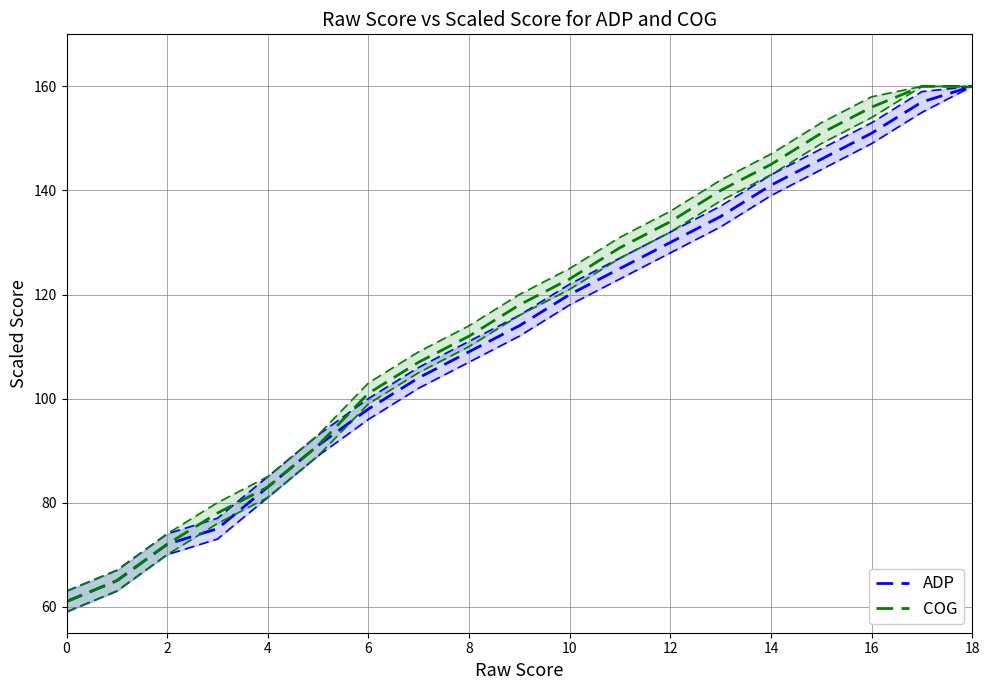

List the series in order of their overall mean, highest first.

COG, ADP